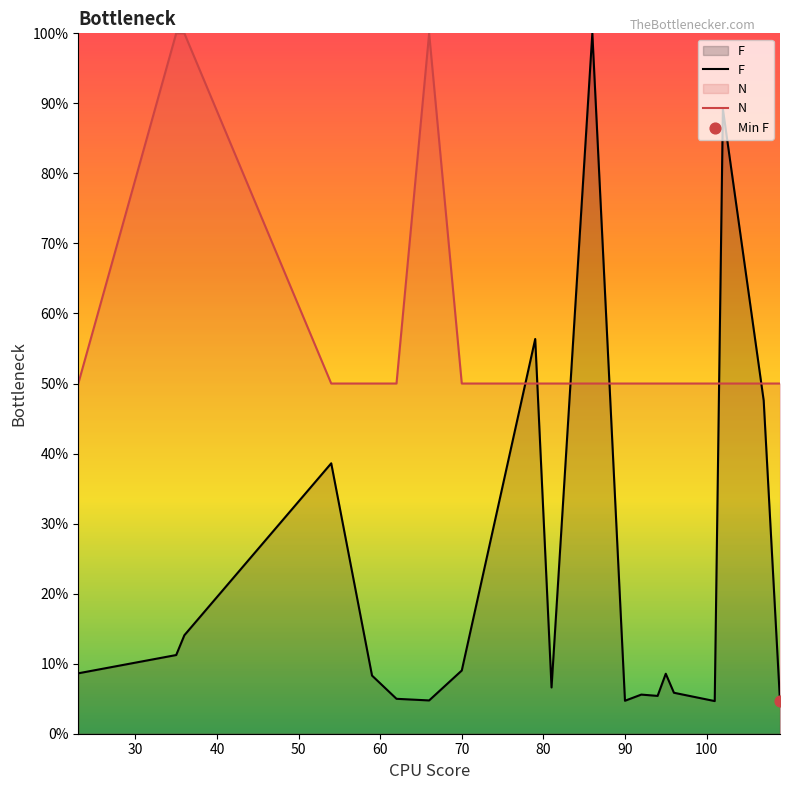

Which series reaches the minimum Y coordinate?

F